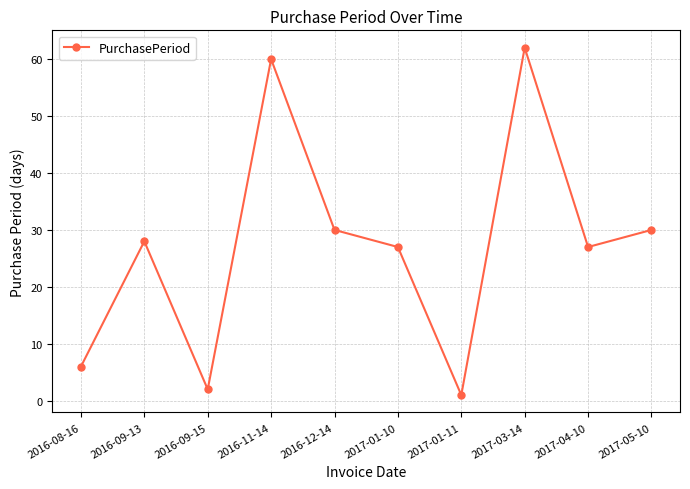

True or false: the data shows 110 at 2017-03-14.

False